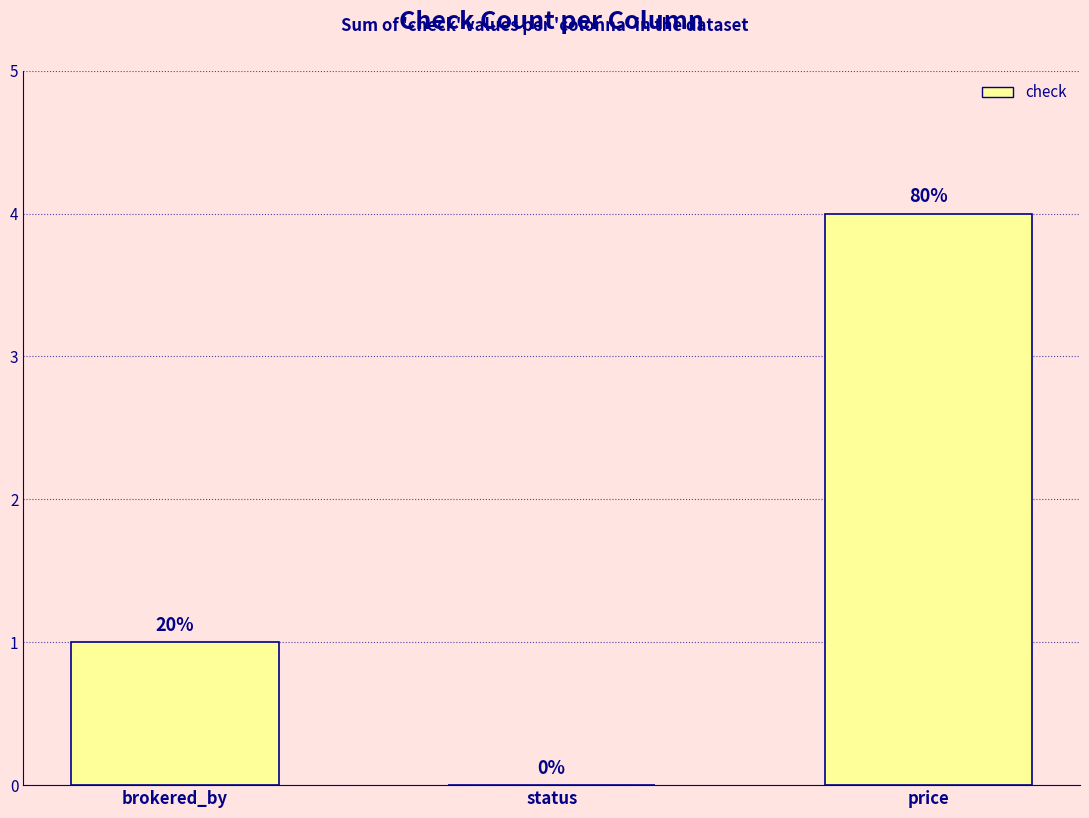

What value does the data have at brokered_by?

1